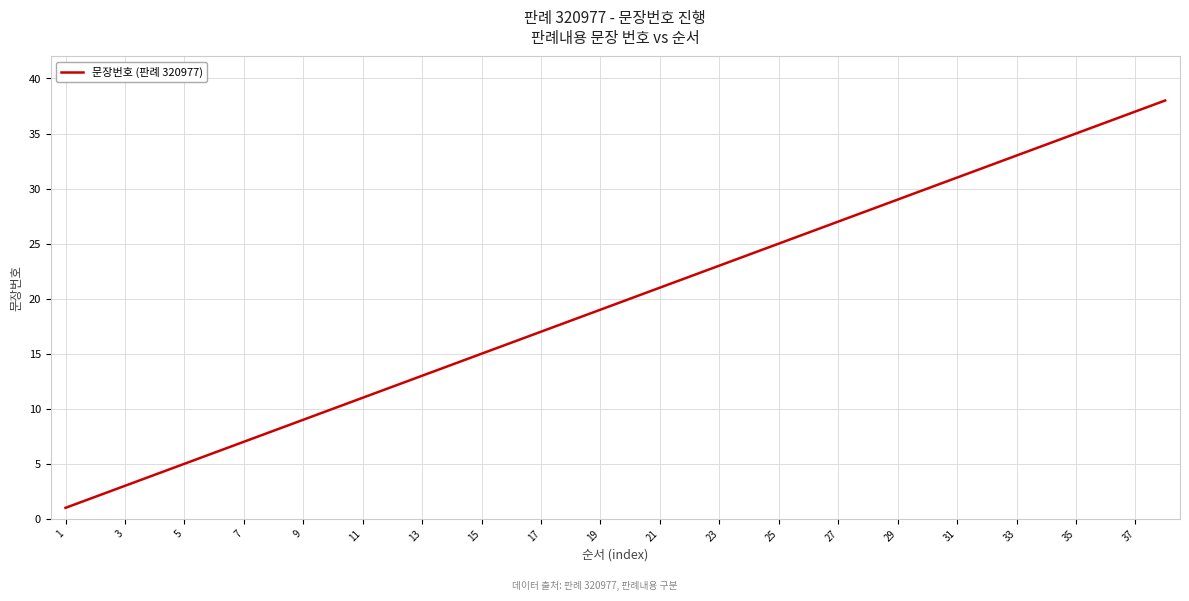

What is the difference between the maximum and minimum values?

37